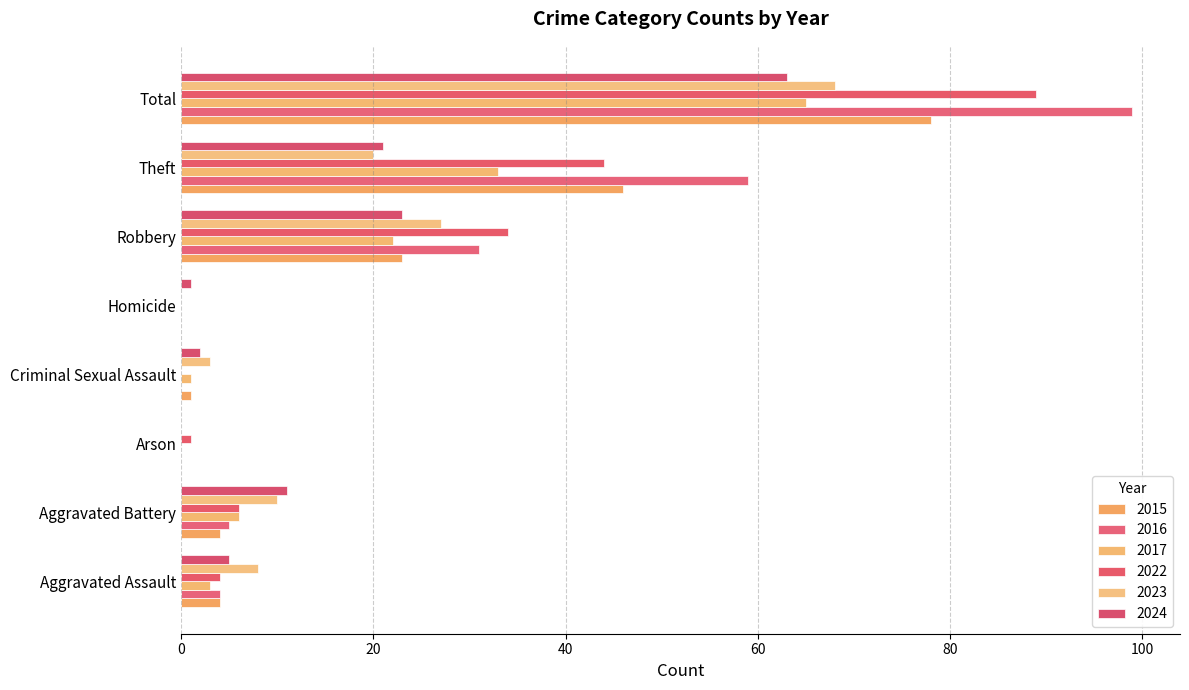

The value of 2015 at Arson is 54. True or false?

False